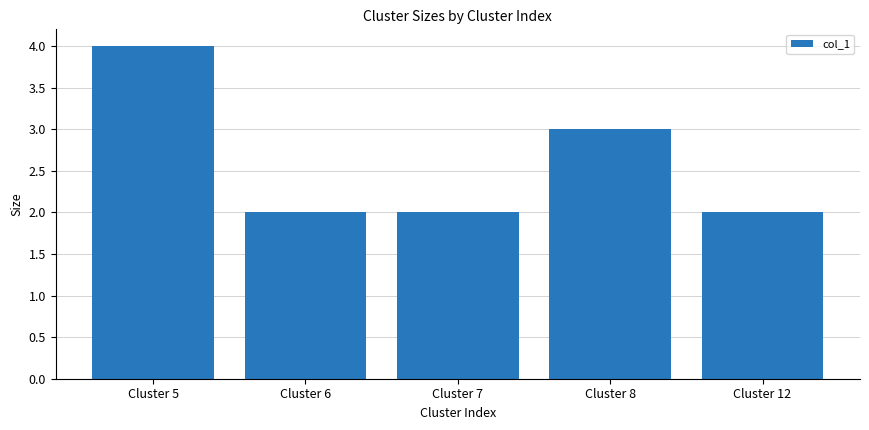

Is it true that the value at Cluster 8 is 5?

False